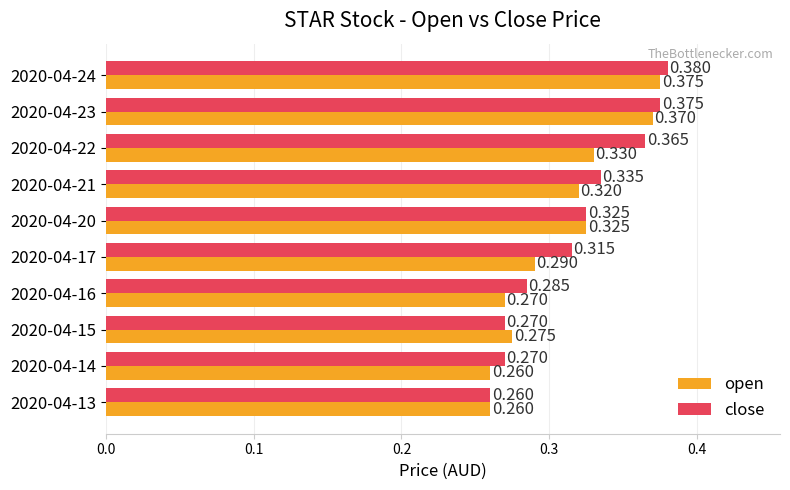

Which series has the largest range (max minus min)?

close